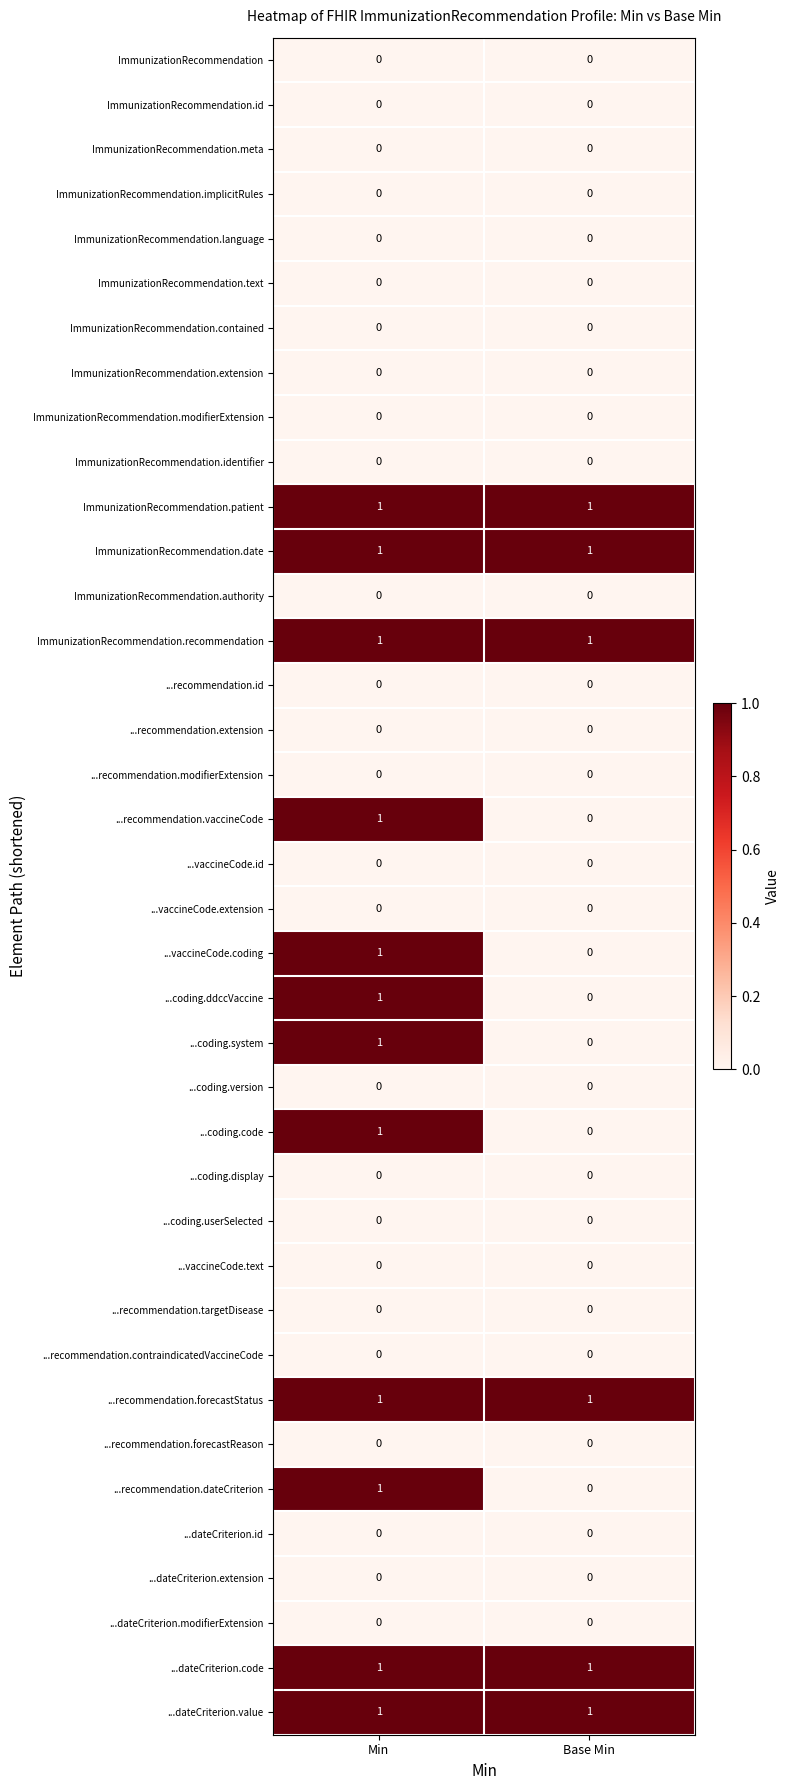

At which category is the sum across all series the highest?

Min